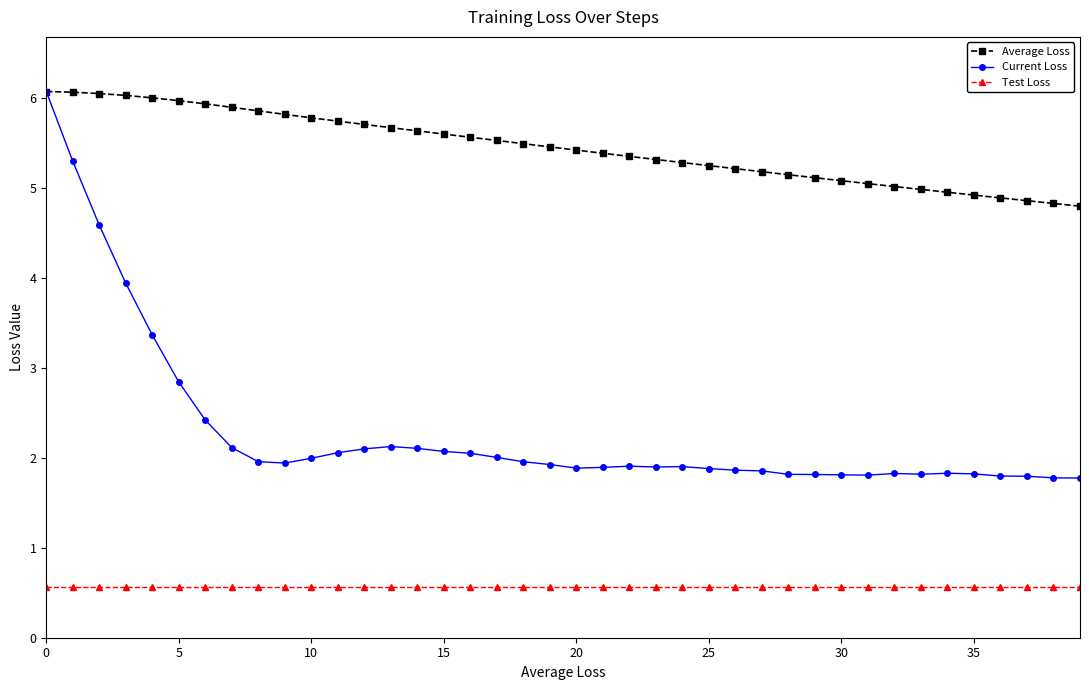

Rank the series by their average value, from lowest to highest.

Test Loss, Current Loss, Average Loss